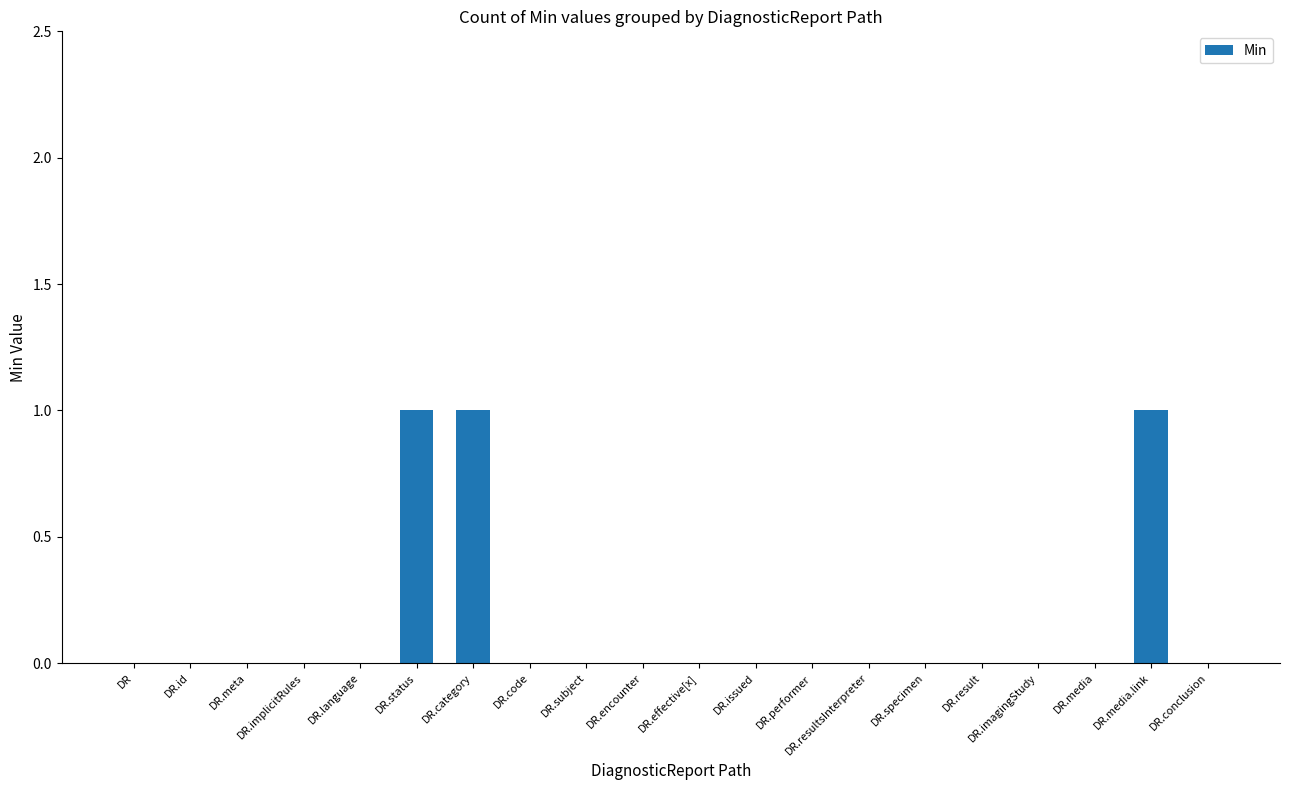

What is the sum of all values?

3